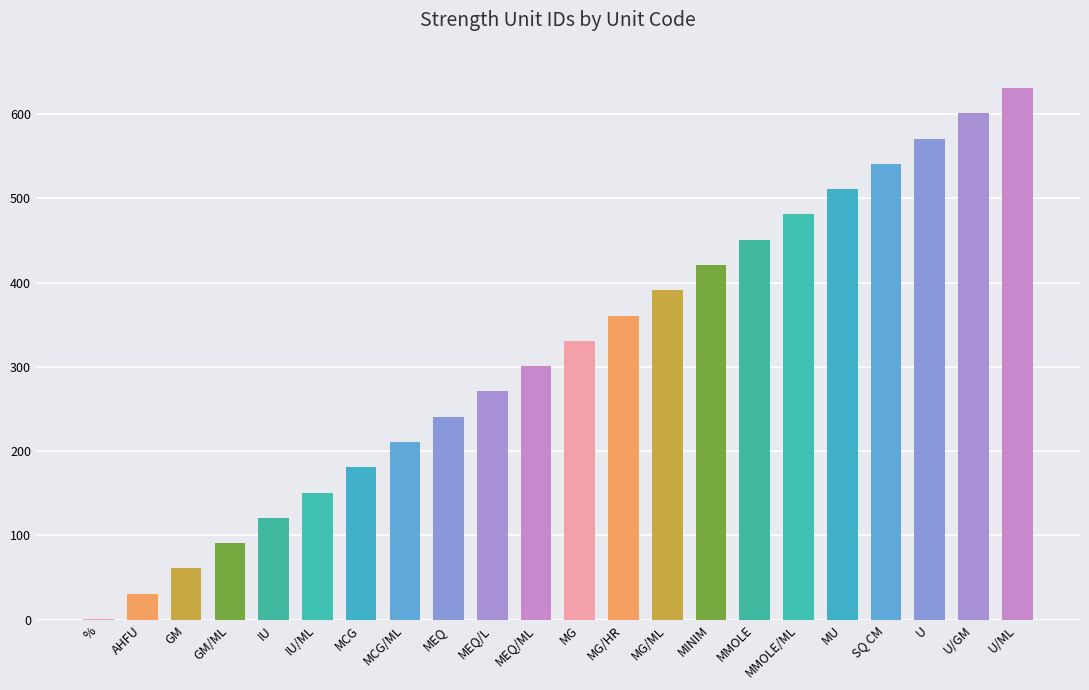

Read the value at U.

571